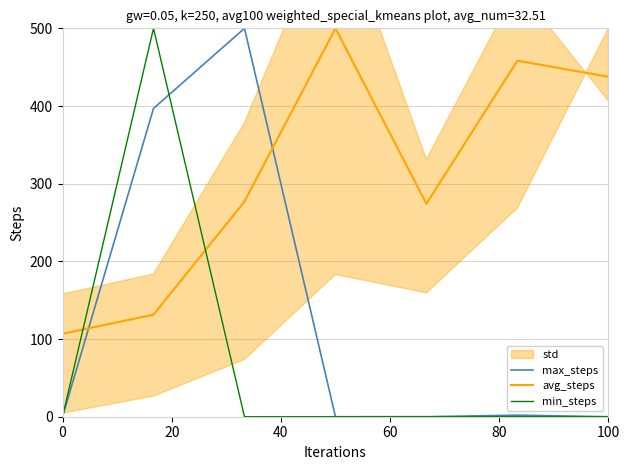

Does the chart display data point markers on the line(s)?

No